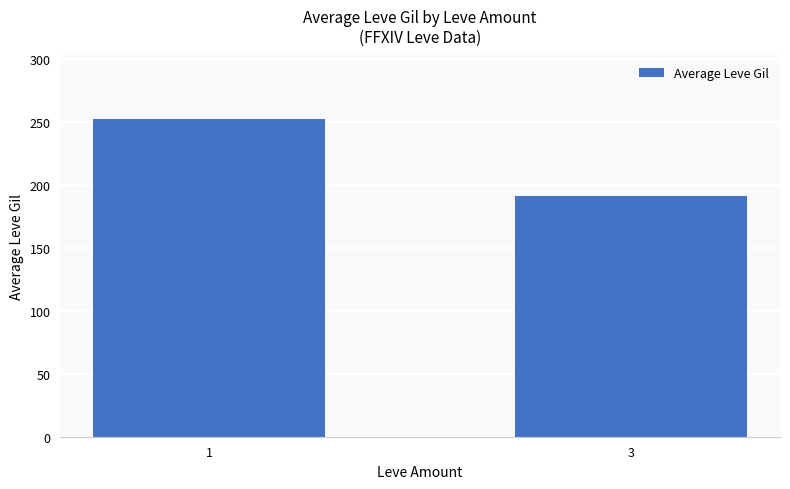

Where does the data first go above 252?

1